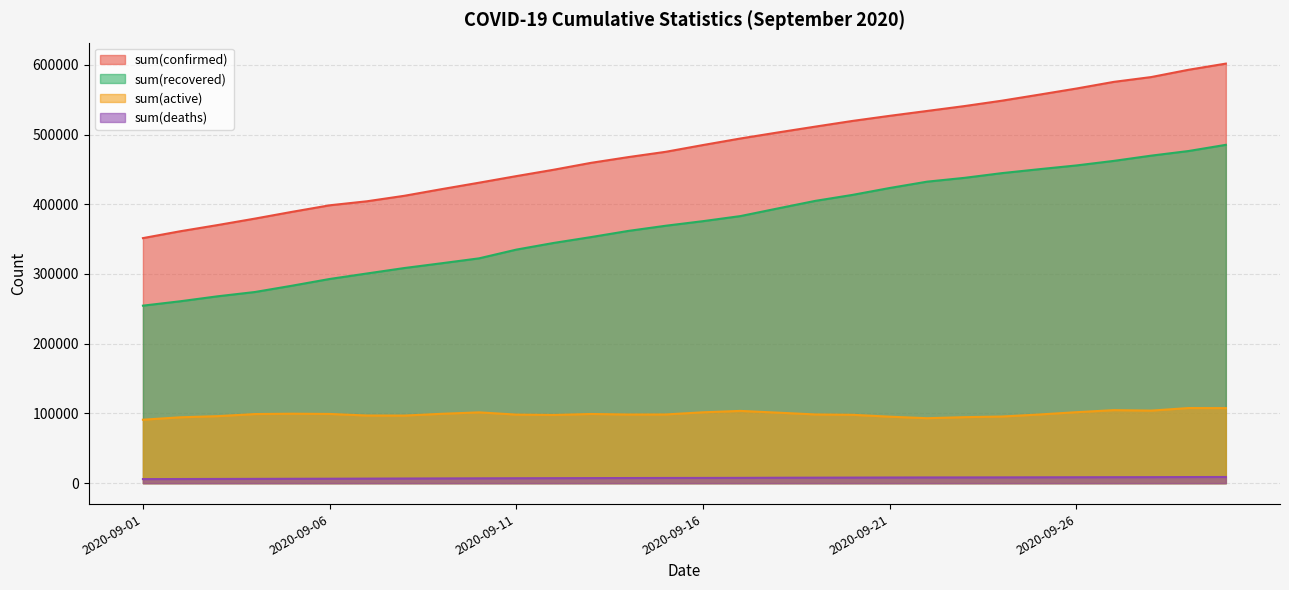

True or false: sum(recovered) and sum(deaths) intersect in this chart.

False